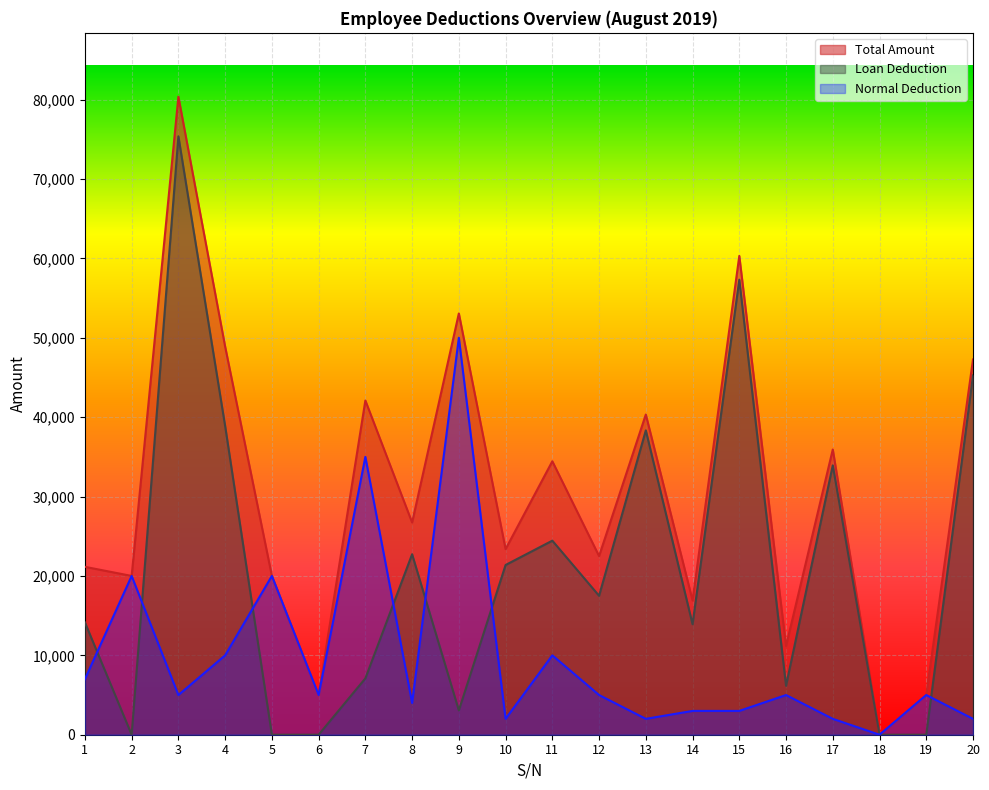

Which series has the widest spread of values?

Total Amount